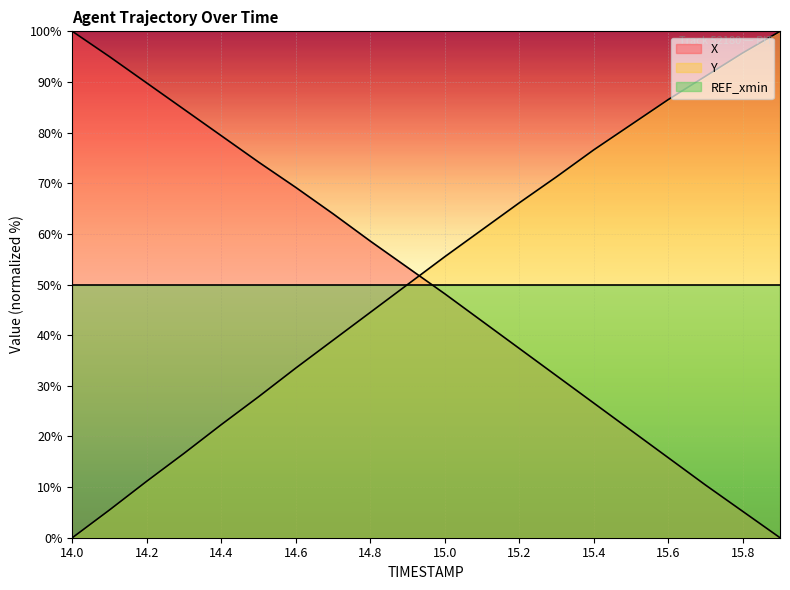

What is the difference between the maximum and minimum values in the X series?

100.0